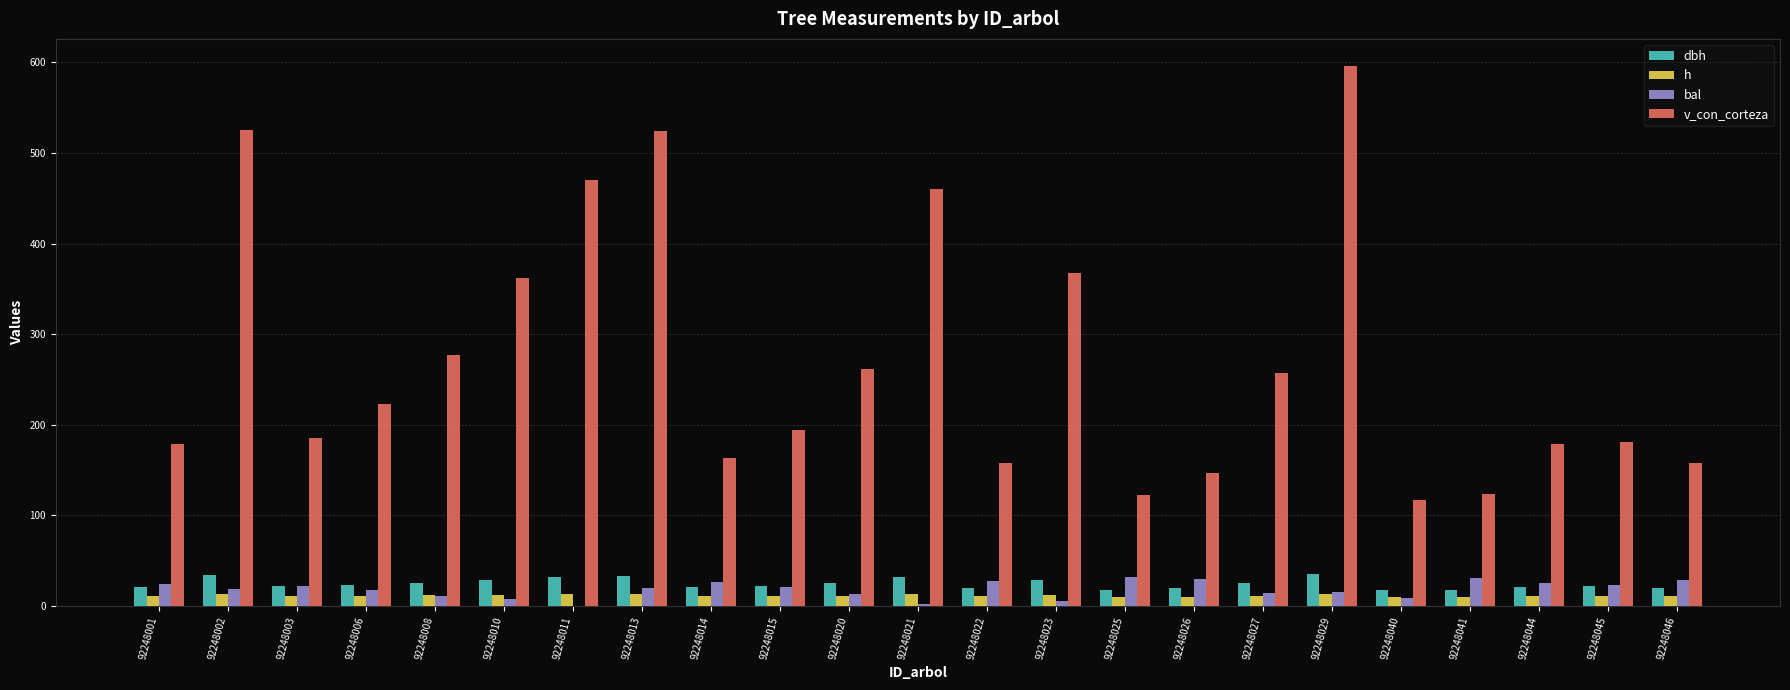

The value of dbh at 92248023 is 28.9. True or false?

True